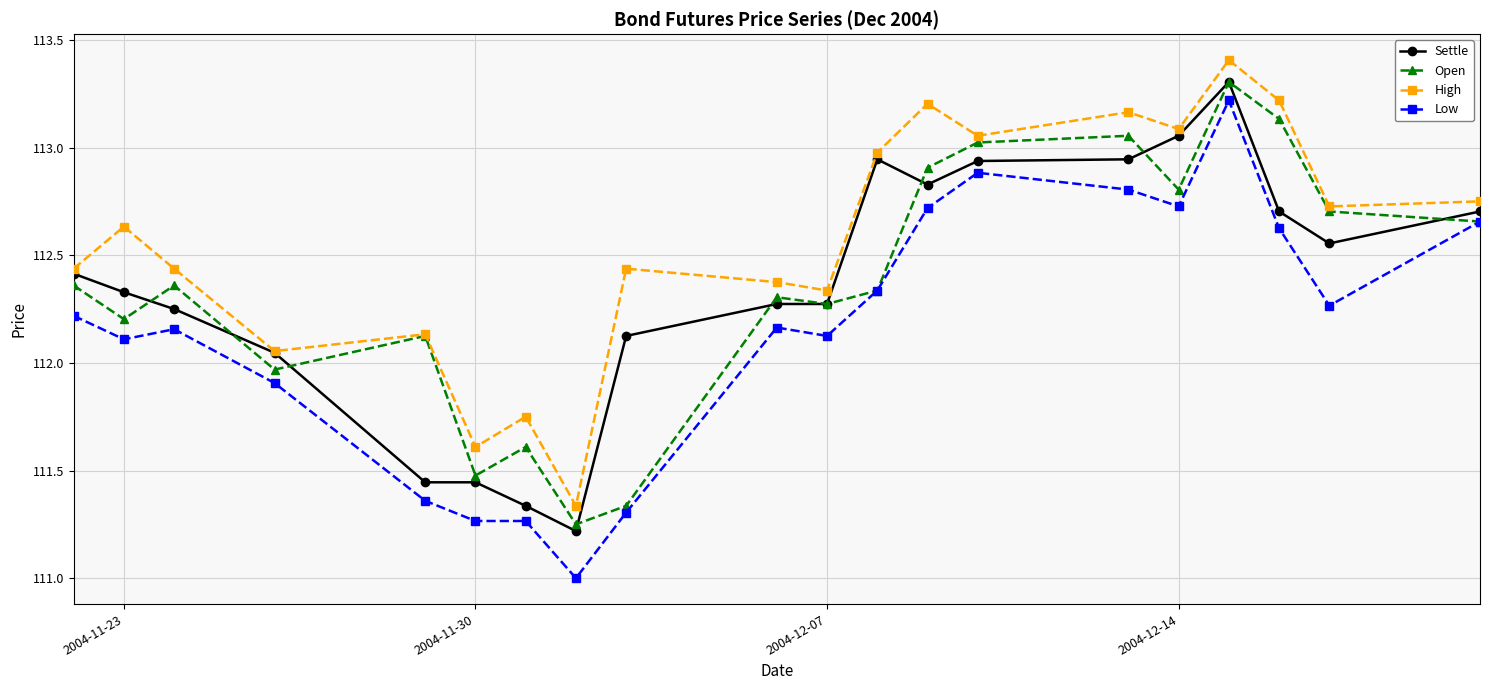

Which series has the largest total across all categories?

High